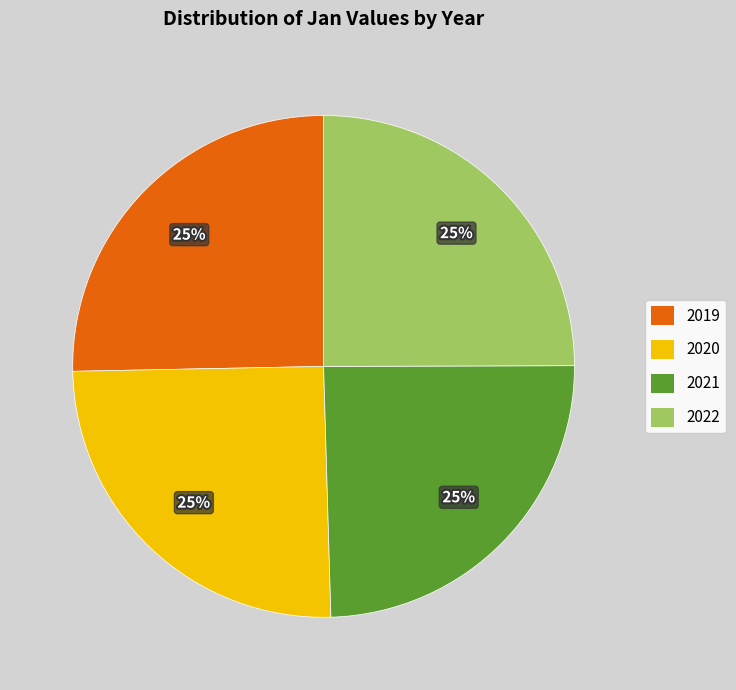

The 2019 slice represents 17% of the pie. True or false?

False